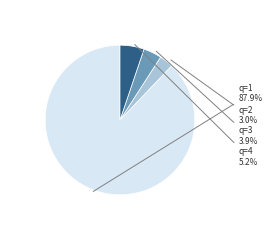

How many segments does this pie chart have?

4